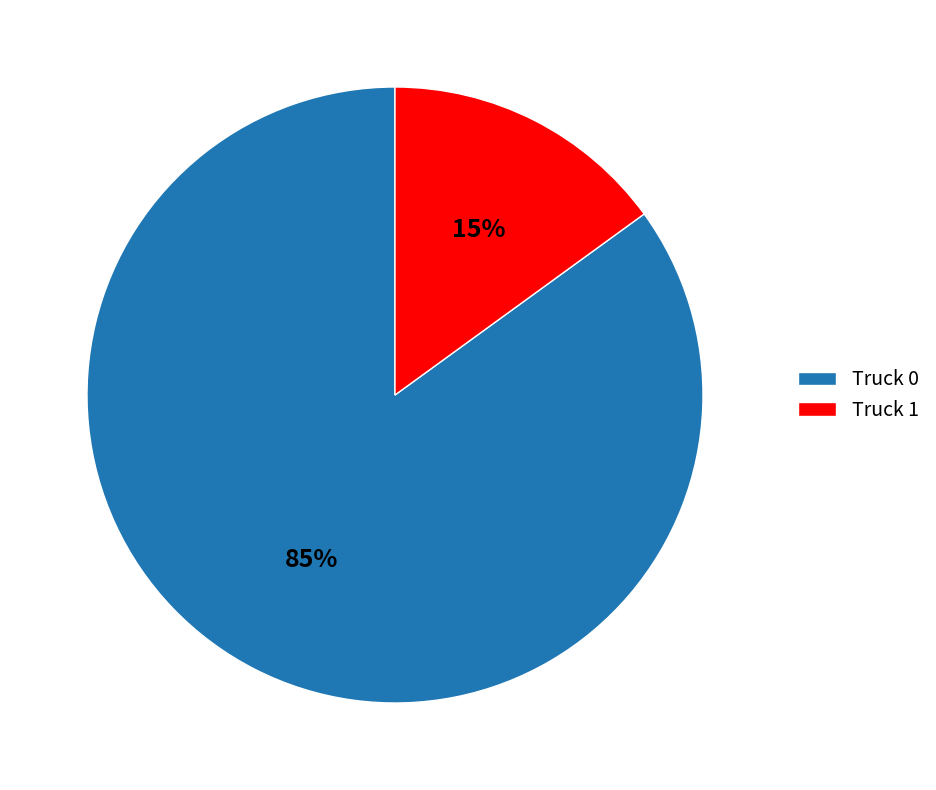

Which category has the biggest portion of the pie?

Truck 0